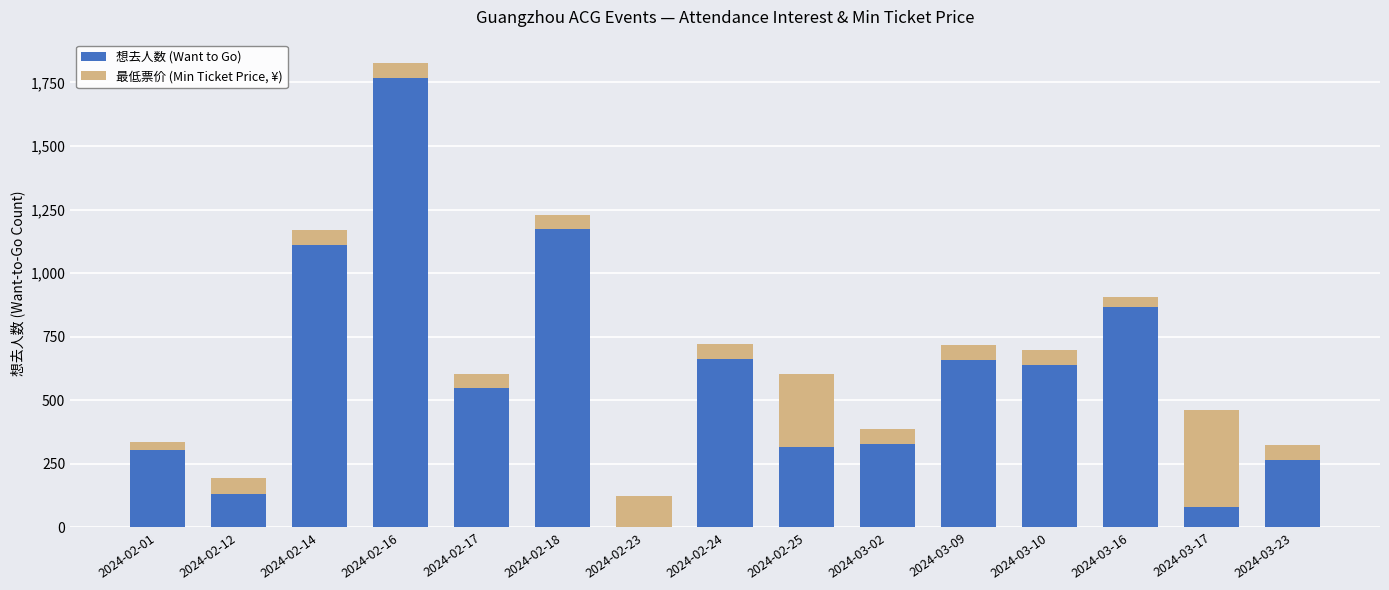

Which category has the highest value in the 想去人数 (Want to Go) series?

2024-02-16